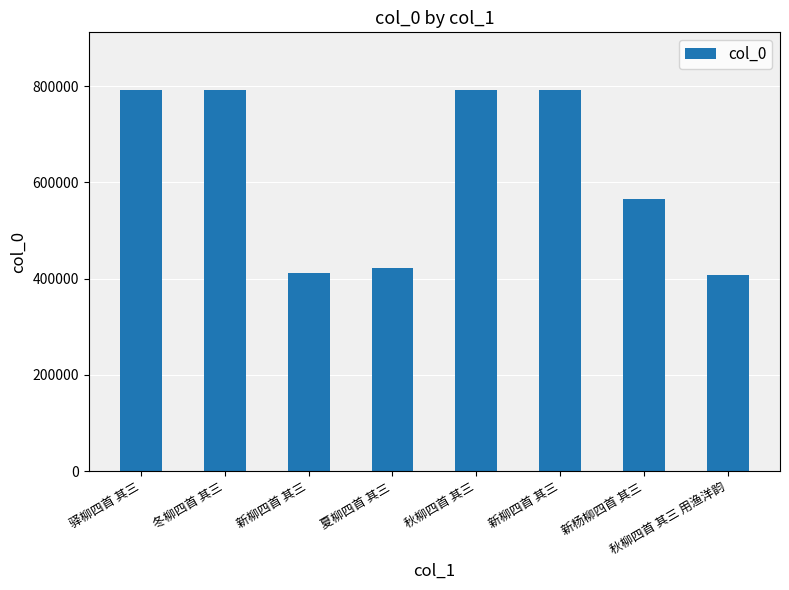

How many bars are there in total?

8